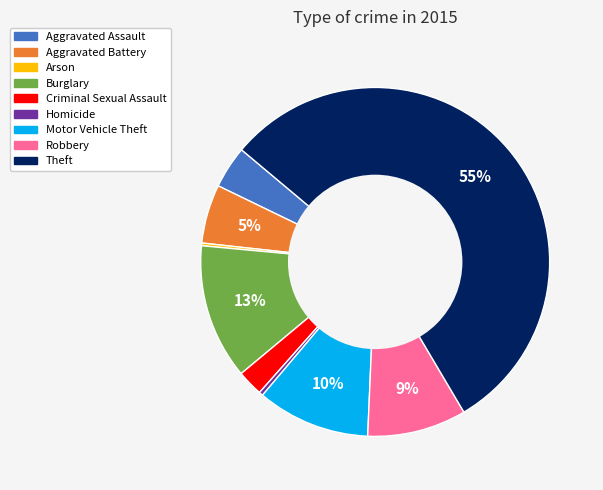

Between Burglary and Theft, which is larger?

Theft